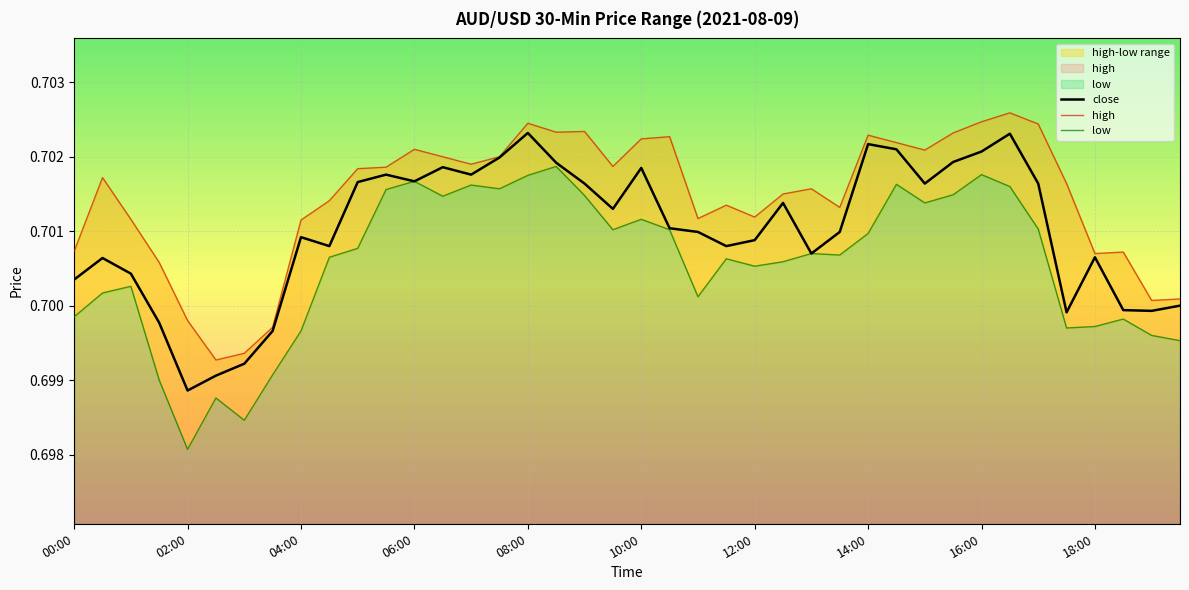

What is the value of the close point at the 28th from the left?

0.7